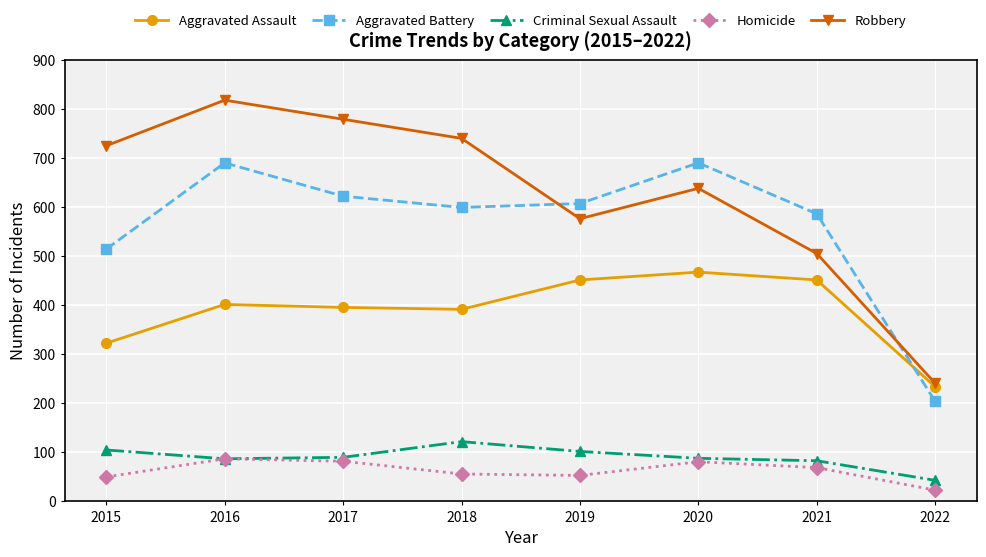

At how many categories does at least one series exceed 714?

4